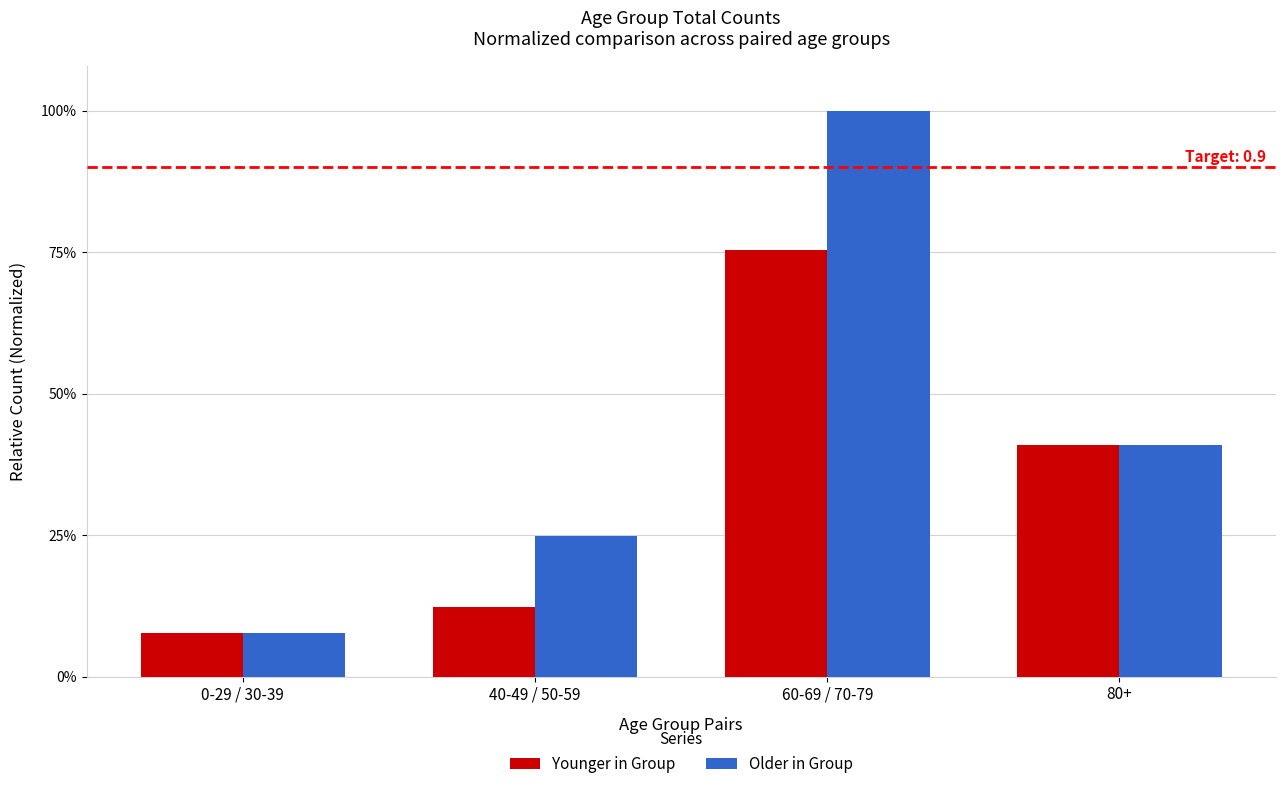

Reading right to left, transcribe all the data shown in this chart.

Younger in Group: 80+=0.4	60-69 / 70-79=0.8	40-49 / 50-59=0.1	0-29 / 30-39=0.1
Older in Group: 80+=0.4	60-69 / 70-79=1.0	40-49 / 50-59=0.2	0-29 / 30-39=0.1